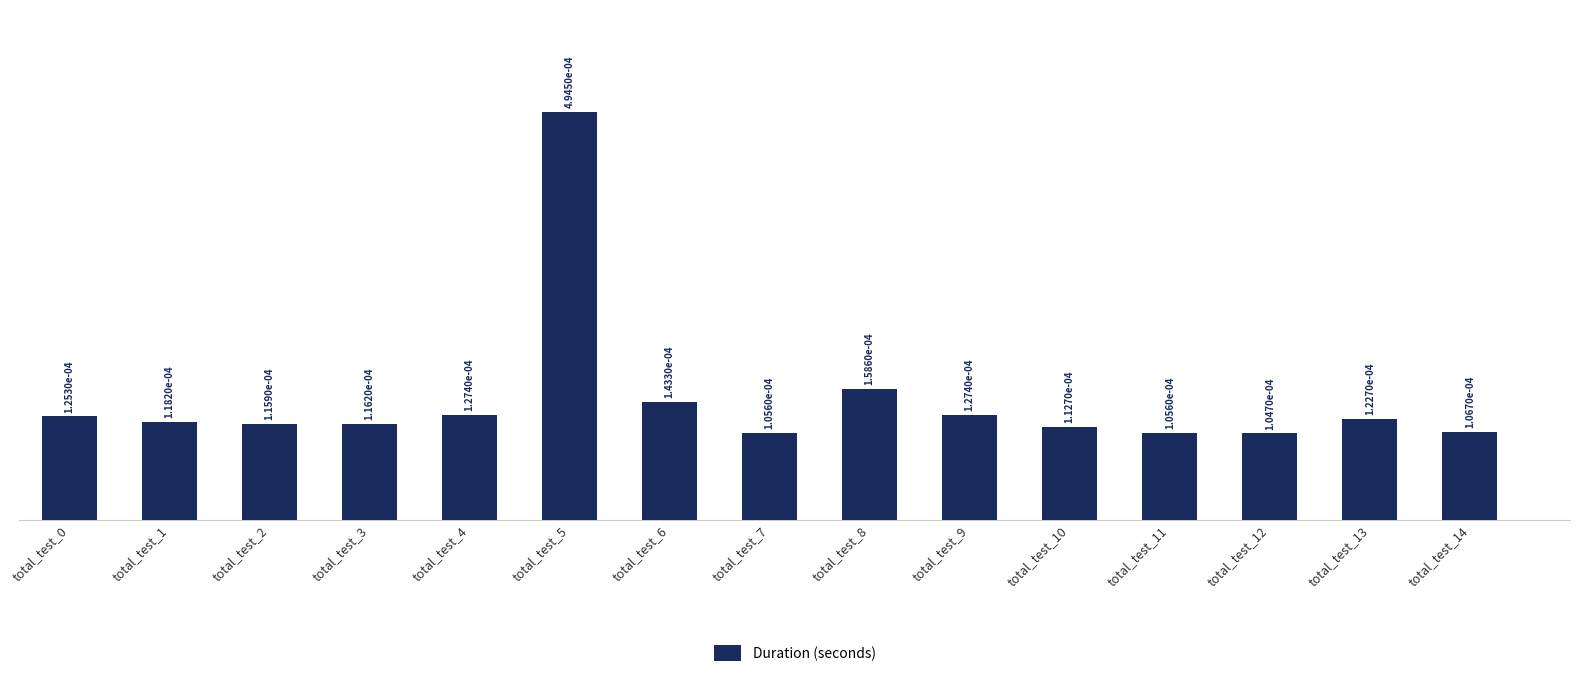

Which label corresponds to the largest value in the chart?

total_test_5